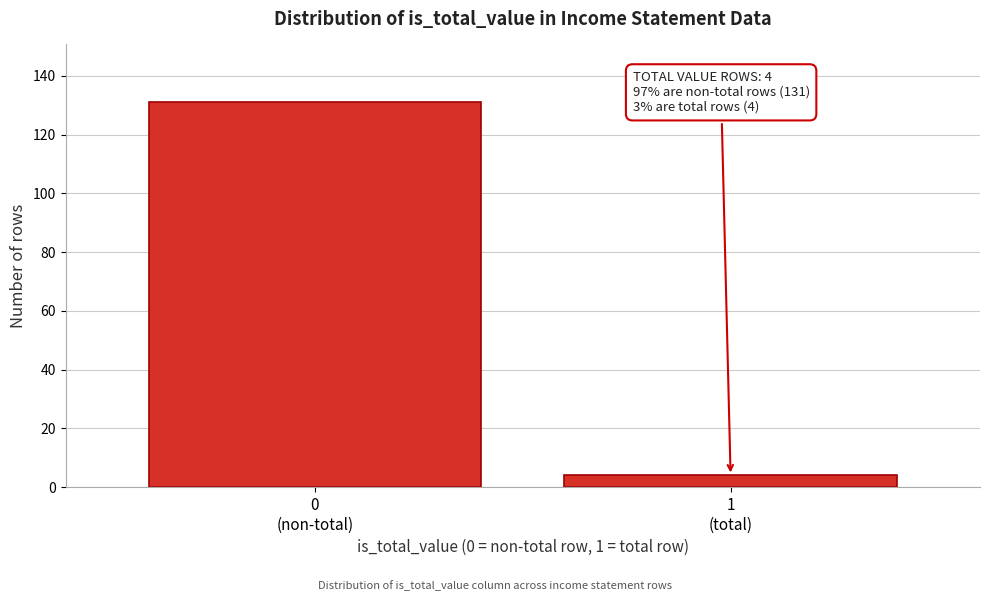

Reading right to left, what are all the values shown in this chart?

4	131